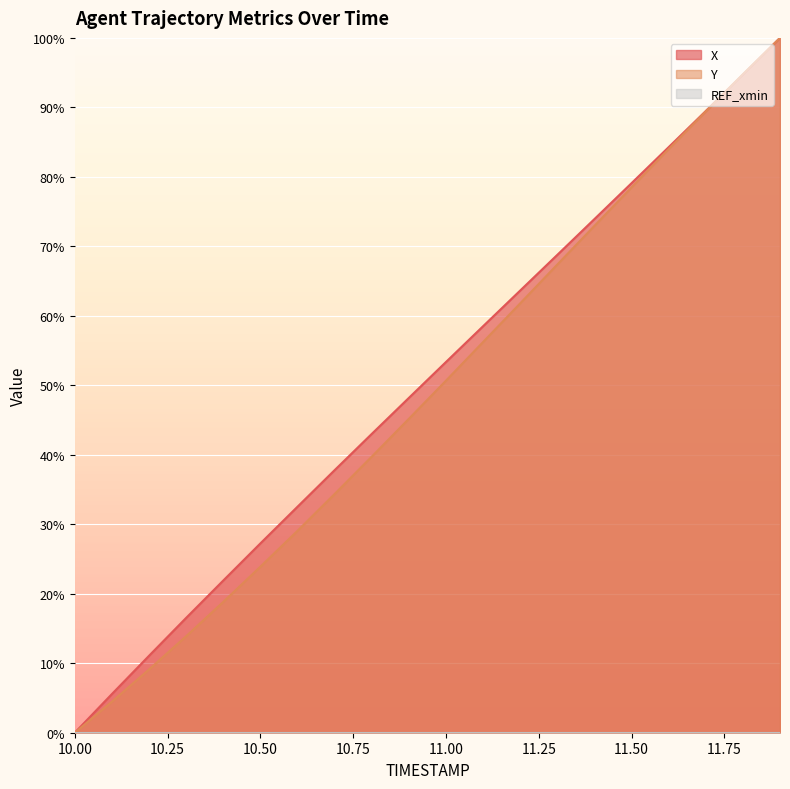

Rank the categories by Y value from highest to lowest.

11.9, 11.8, 11.7, 11.6, 11.5, 11.4, 11.3, 11.2, 11.1, 11.0, 10.9, 10.8, 10.7, 10.6, 10.5, 10.4, 10.3, 10.2, 10.1, 10.0